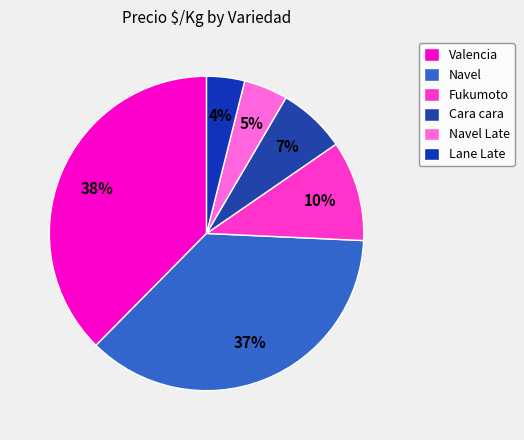

To the nearest percent, what is the difference between the largest and smallest slice percentages?

34%